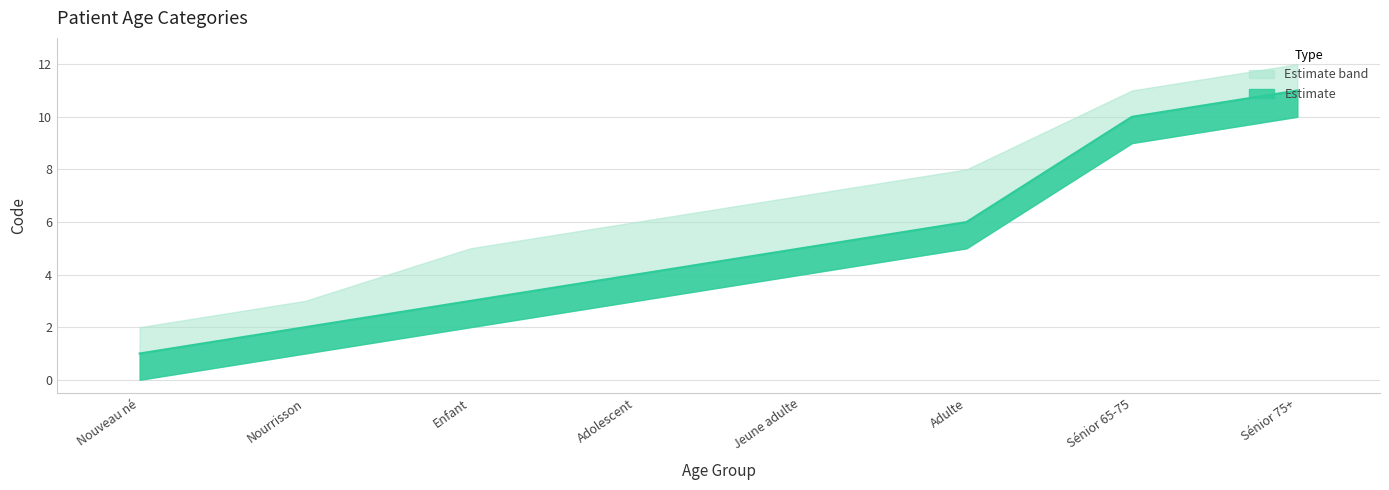

What is the sum of the Code values at Enfant and Nouveau né?

4